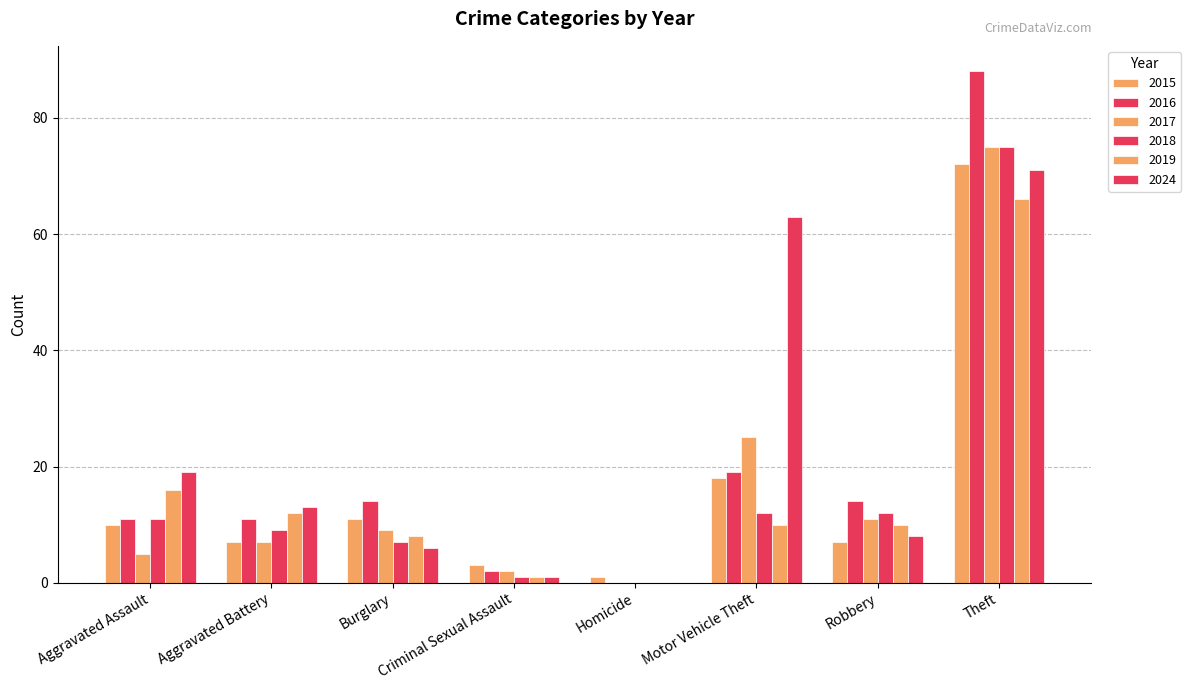

Rank the series at Robbery from highest to lowest value.

2016, 2018, 2017, 2019, 2024, 2015